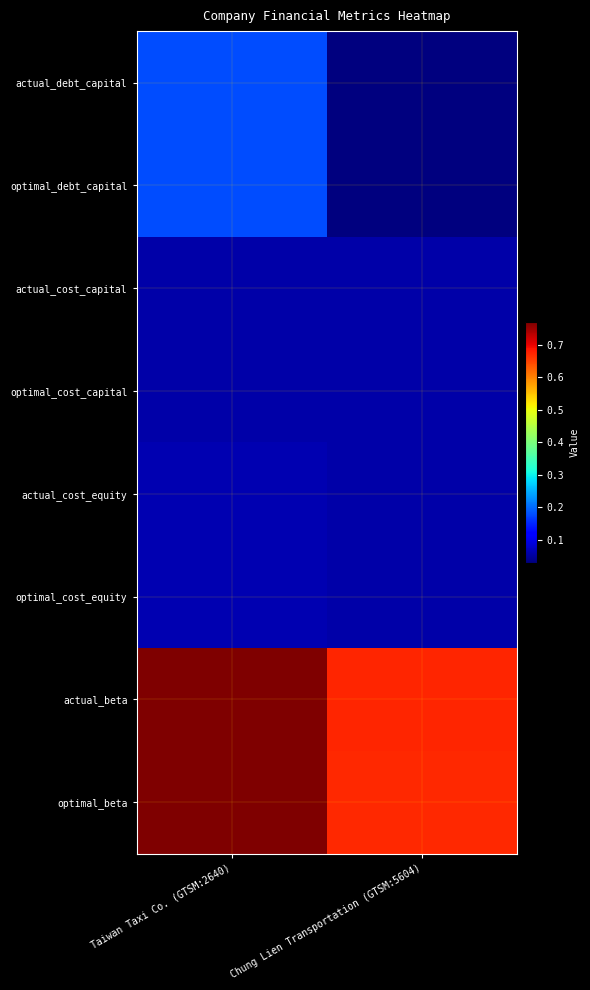

Reading right to left, transcribe all the data shown in this chart.

actual_debt_capital: Chung Lien Transportation (GTSM:5604)=0.0	Taiwan Taxi Co. (GTSM:2640)=0.2
optimal_debt_capital: Chung Lien Transportation (GTSM:5604)=0.0	Taiwan Taxi Co. (GTSM:2640)=0.2
actual_cost_capital: Chung Lien Transportation (GTSM:5604)=0.1	Taiwan Taxi Co. (GTSM:2640)=0.1
optimal_cost_capital: Chung Lien Transportation (GTSM:5604)=0.1	Taiwan Taxi Co. (GTSM:2640)=0.1
actual_cost_equity: Chung Lien Transportation (GTSM:5604)=0.1	Taiwan Taxi Co. (GTSM:2640)=0.1
optimal_cost_equity: Chung Lien Transportation (GTSM:5604)=0.1	Taiwan Taxi Co. (GTSM:2640)=0.1
actual_beta: Chung Lien Transportation (GTSM:5604)=0.7	Taiwan Taxi Co. (GTSM:2640)=0.8
optimal_beta: Chung Lien Transportation (GTSM:5604)=0.7	Taiwan Taxi Co. (GTSM:2640)=0.8